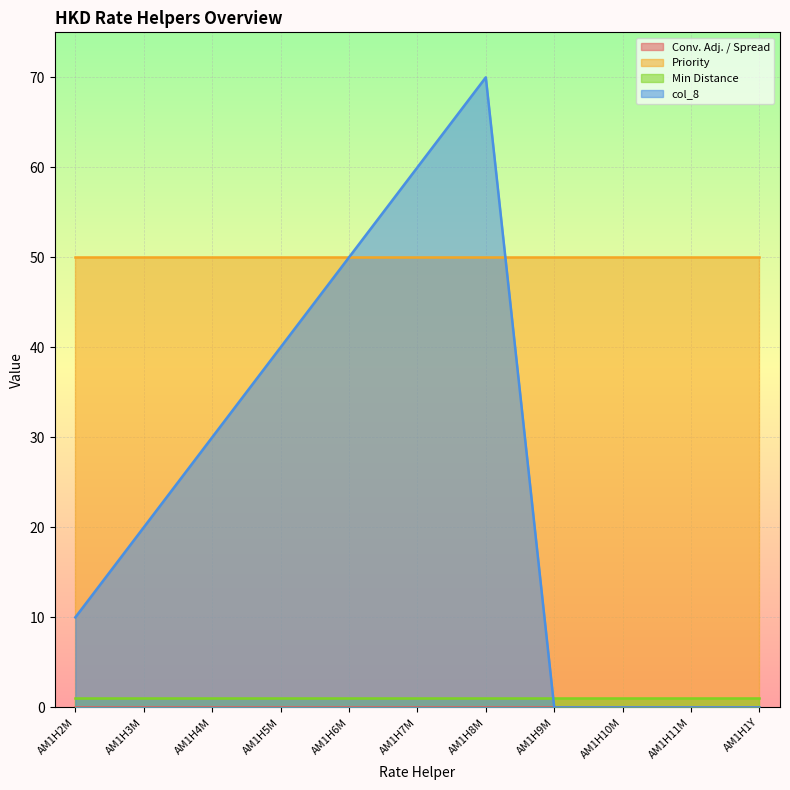

Reading right to left, what are all the values shown in this chart?

Conv. Adj. / Spread: AM1H1Y=0	AM1H11M=0	AM1H10M=0	AM1H9M=0	AM1H8M=0	AM1H7M=0	AM1H6M=0	AM1H5M=0	AM1H4M=0	AM1H3M=0	AM1H2M=0
Priority: AM1H1Y=50	AM1H11M=50	AM1H10M=50	AM1H9M=50	AM1H8M=50	AM1H7M=50	AM1H6M=50	AM1H5M=50	AM1H4M=50	AM1H3M=50	AM1H2M=50
Min Distance: AM1H1Y=1	AM1H11M=1	AM1H10M=1	AM1H9M=1	AM1H8M=1	AM1H7M=1	AM1H6M=1	AM1H5M=1	AM1H4M=1	AM1H3M=1	AM1H2M=1
col_8: AM1H1Y=0	AM1H11M=0	AM1H10M=0	AM1H9M=0	AM1H8M=70	AM1H7M=60	AM1H6M=50	AM1H5M=40	AM1H4M=30	AM1H3M=20	AM1H2M=10